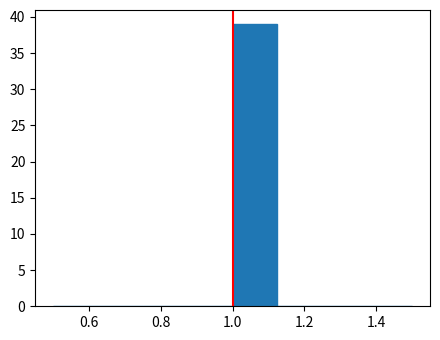

Which range on the x-axis has the tallest bar?

1.000 to 1.125